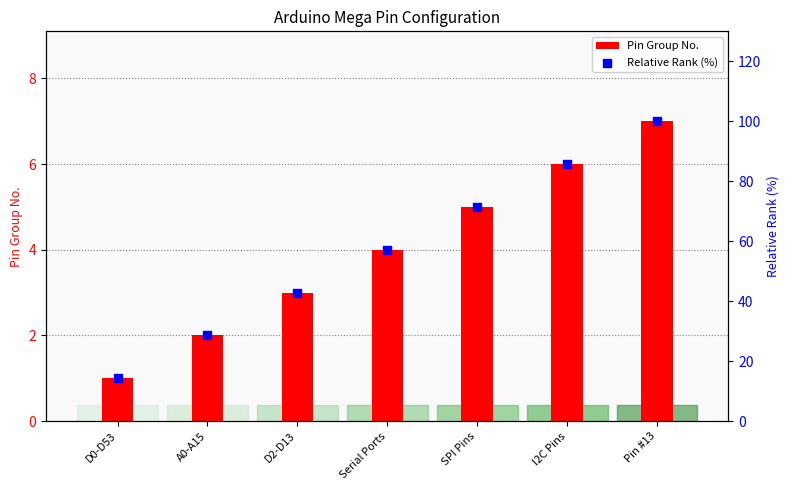

At which category is the sum across all series the highest?

Pin #13